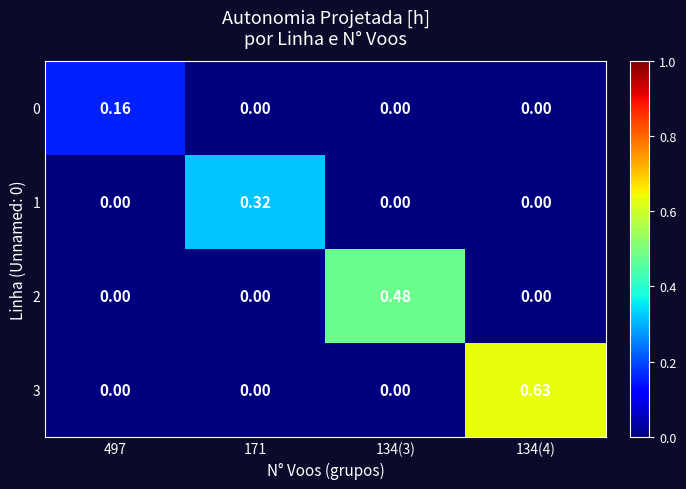

Is the value of 2 at 134(4) greater than the value of 0 at 497?

No